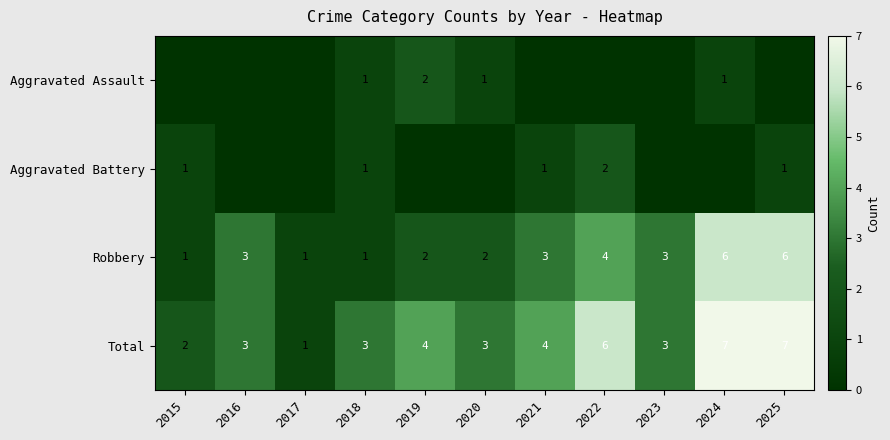

What is the sum of all Total values?

43